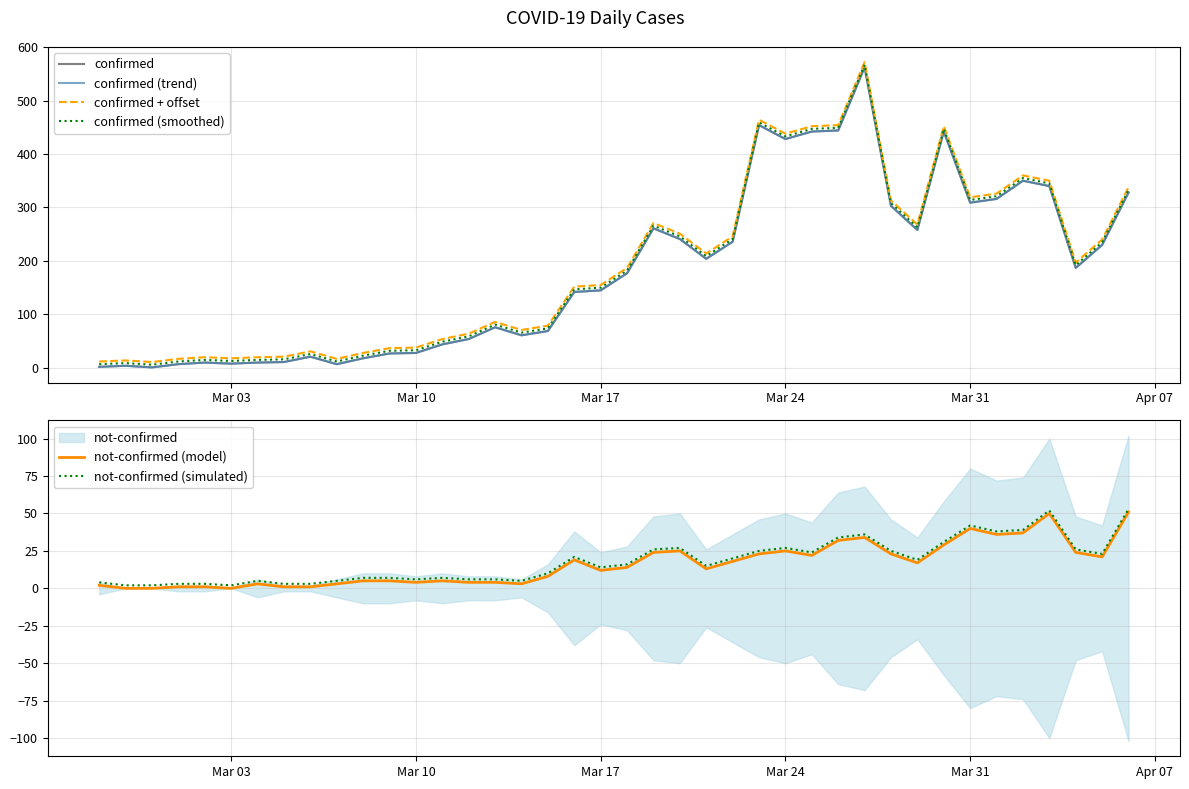

What is the value of the not-confirmed (simulated) point at the 35th from the left?

38